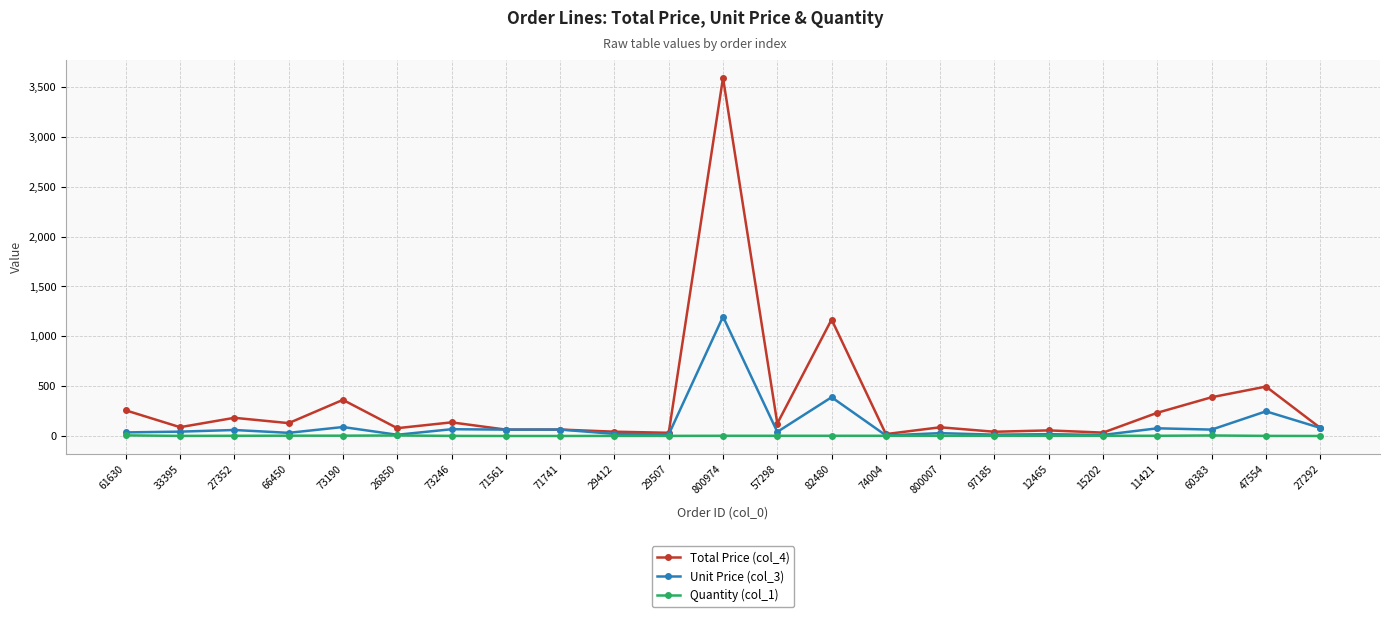

What is the spread (max minus min) of values at 800974?

3588.0